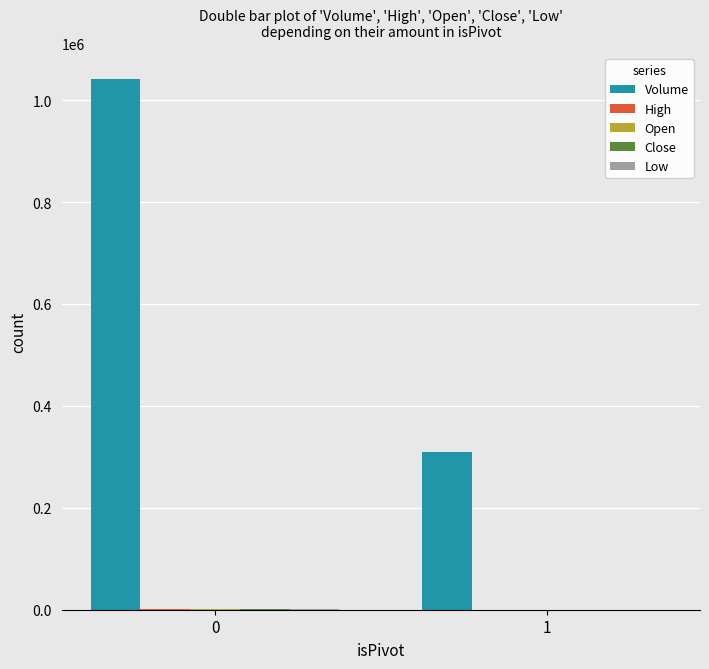

Between 0 and 1, which series saw the biggest shift?

Volume